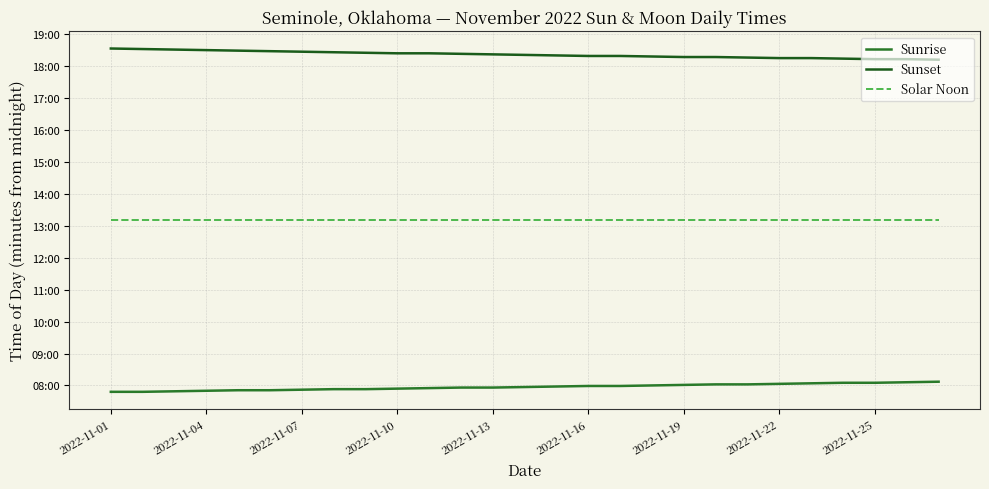

Rank the categories by Solar Noon value from lowest to highest.

2022-11-01, 2022-11-04, 2022-11-07, 2022-11-10, 2022-11-13, 2022-11-16, 2022-11-19, 2022-11-22, 2022-11-25, 9, 10, 11, 12, 13, 14, 15, 16, 17, 18, 19, 20, 21, 22, 23, 24, 25, 26